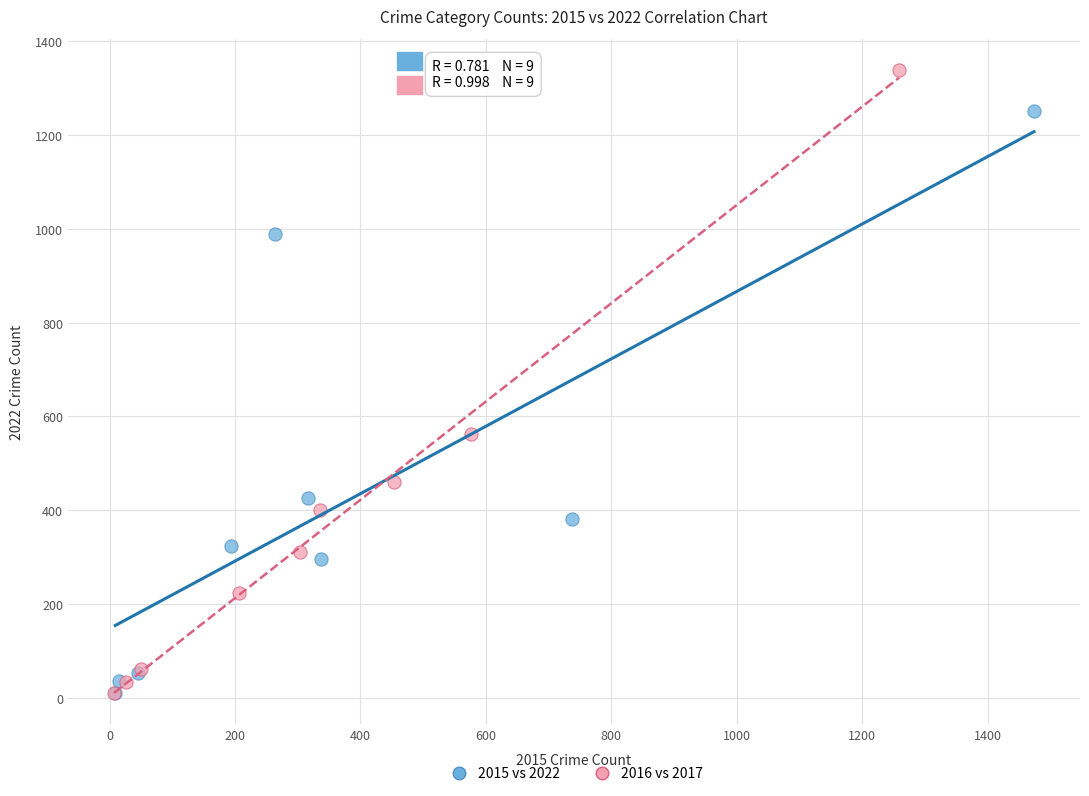

What are all the series names shown in the legend?

2015 vs 2022, 2016 vs 2017